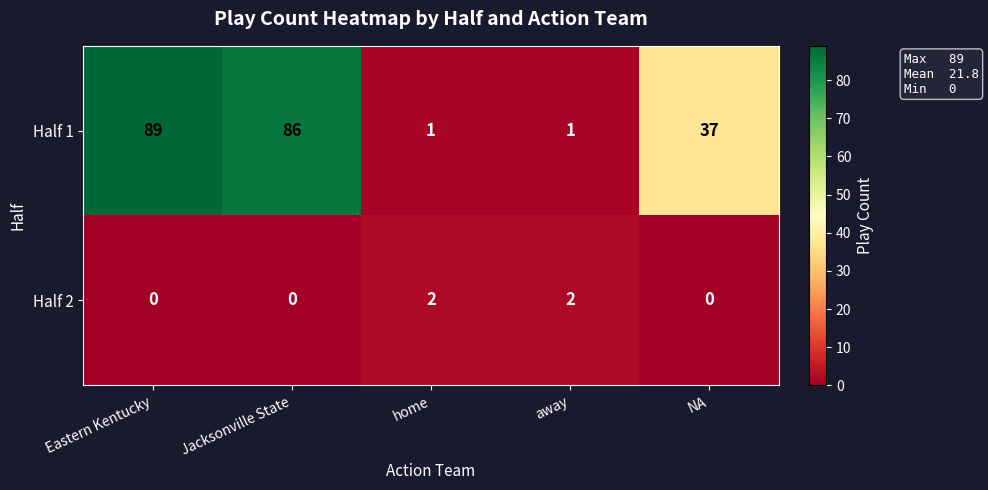

The Half 2 series shows -1 at Eastern Kentucky. True or false?

False